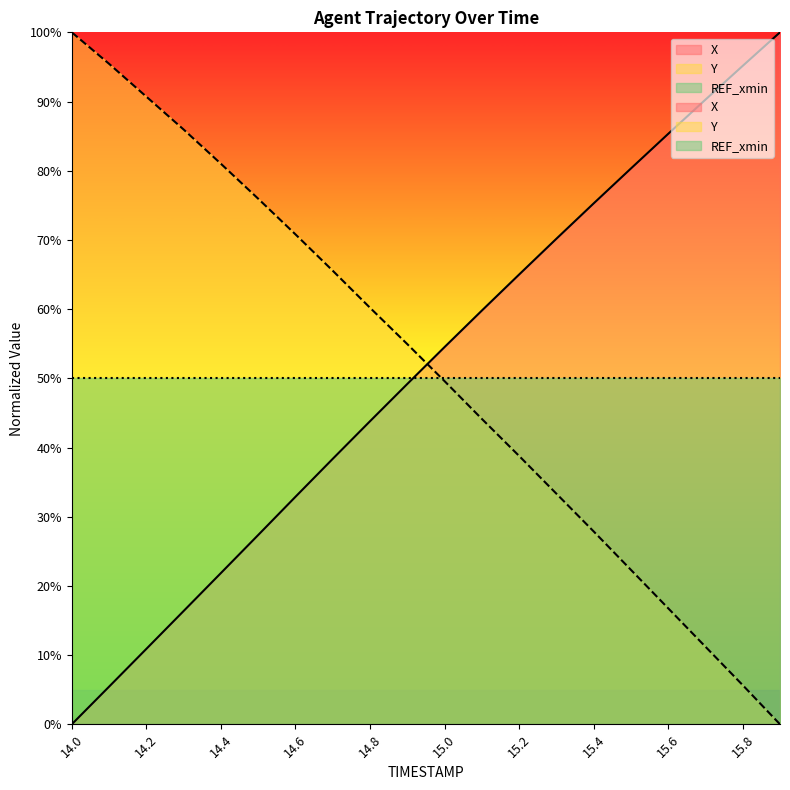

What is the value of the X point at the 16th from the left?

80.3